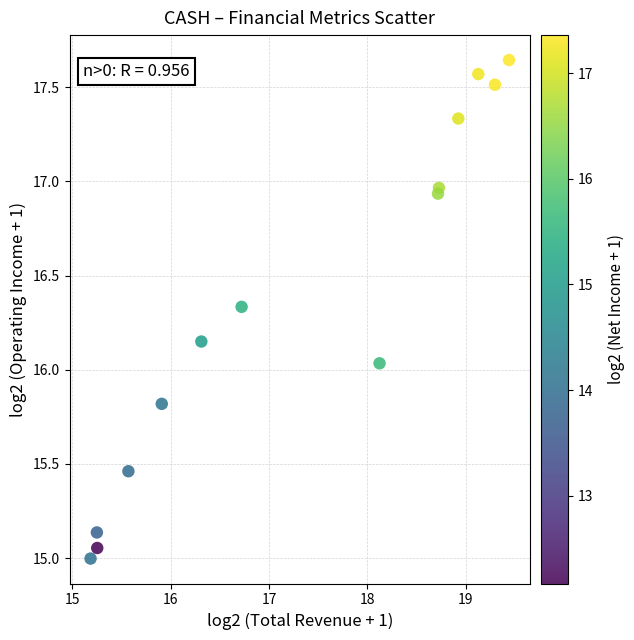

What is the range of Y values (max minus min)?

2.6